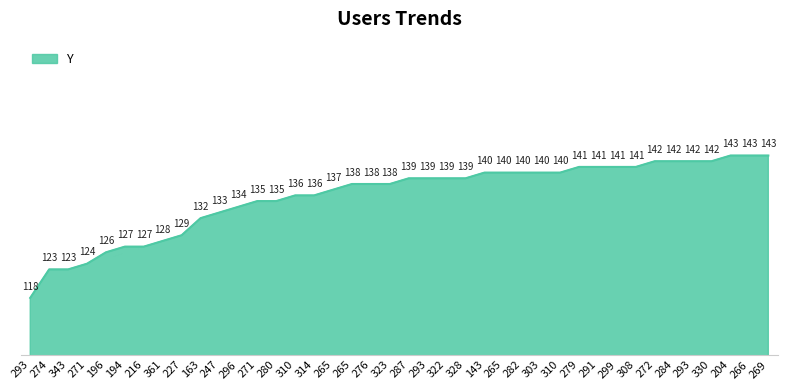

At which label is the value closest to 130?

227